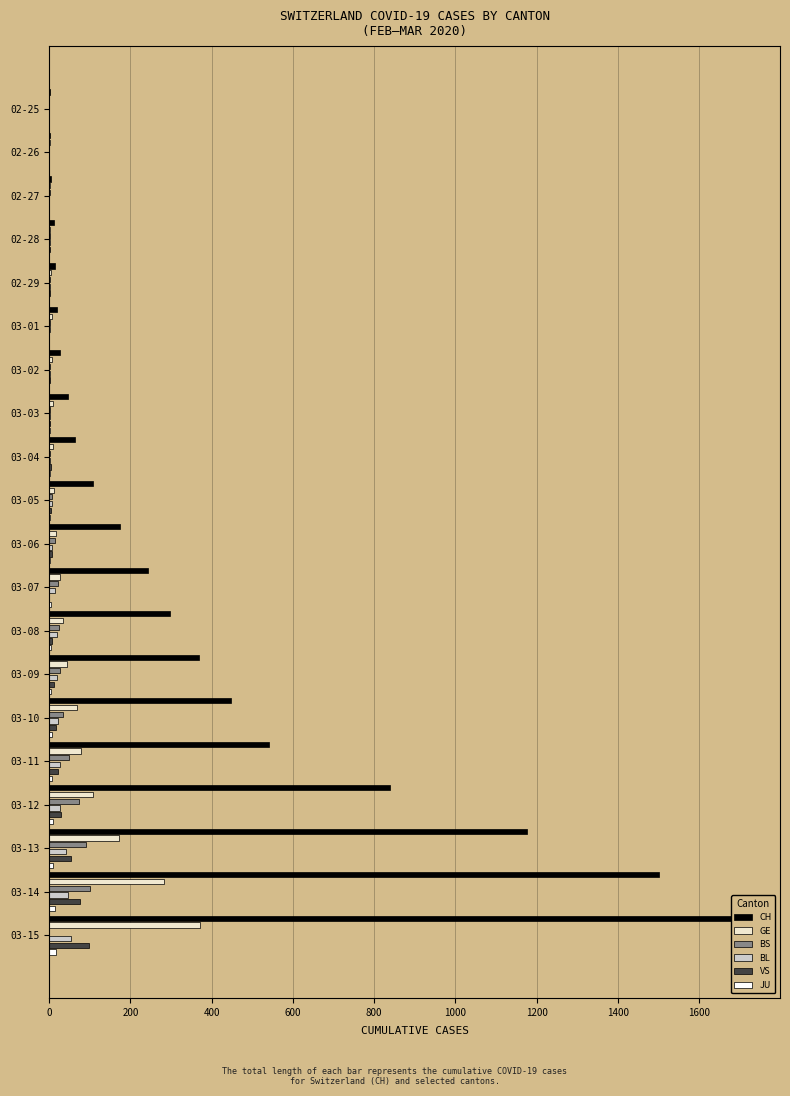

How many data points in CH are less than 175?

10